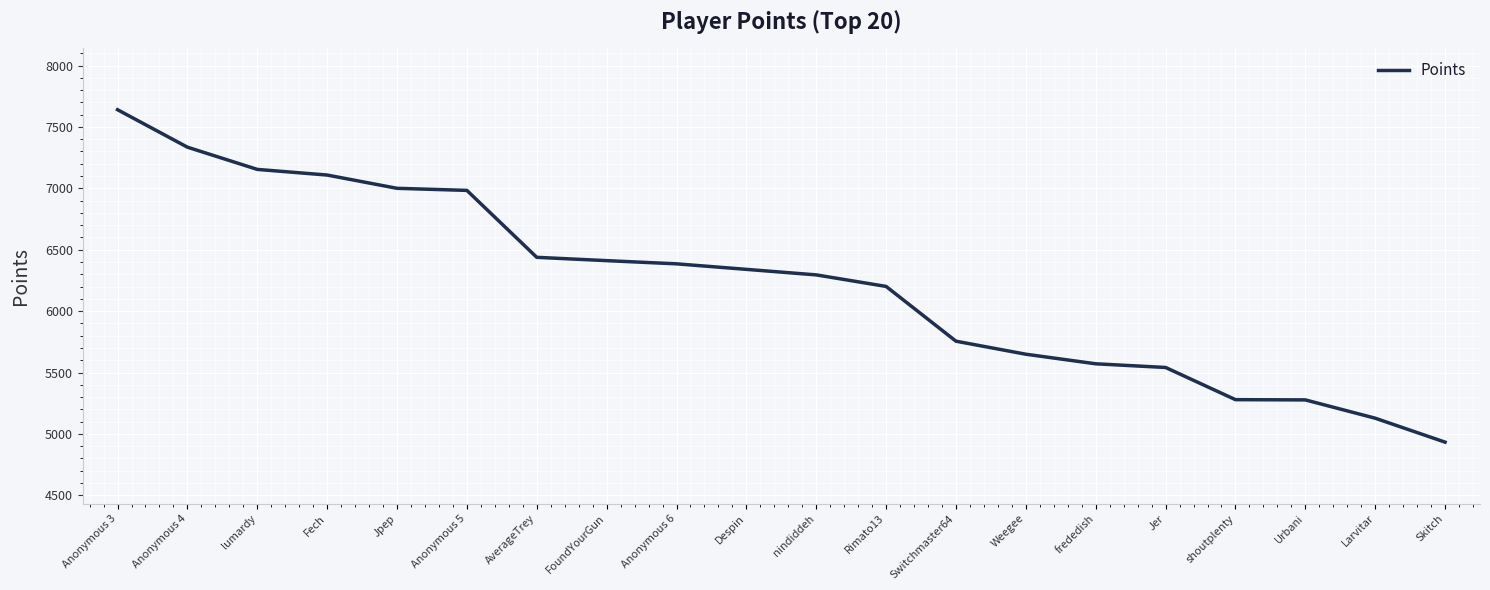

What is the difference between the maximum and minimum values?

2707